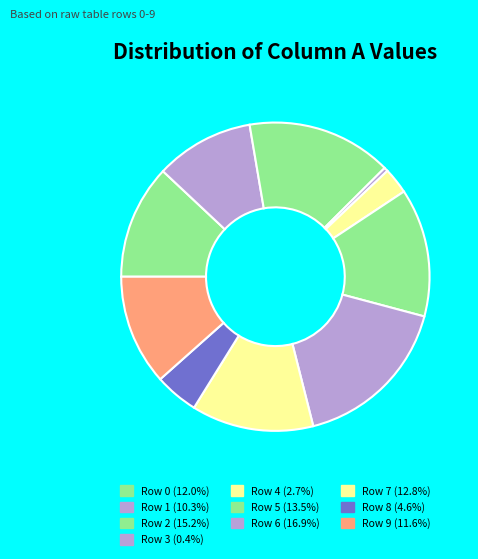

Count the number of slices in the pie.

10